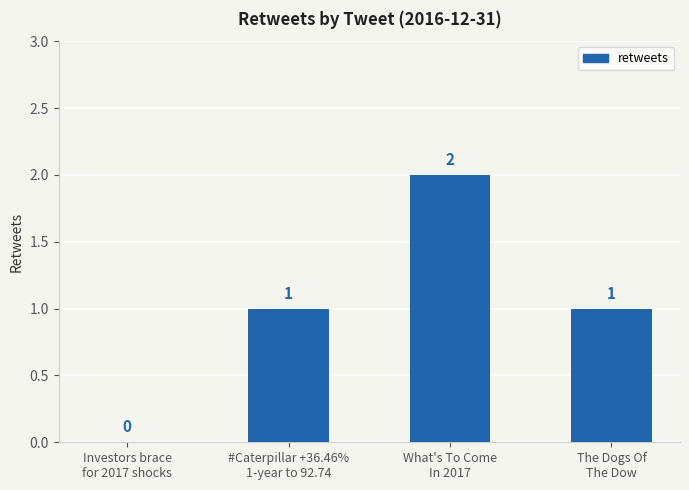

Are the bars horizontal?

No